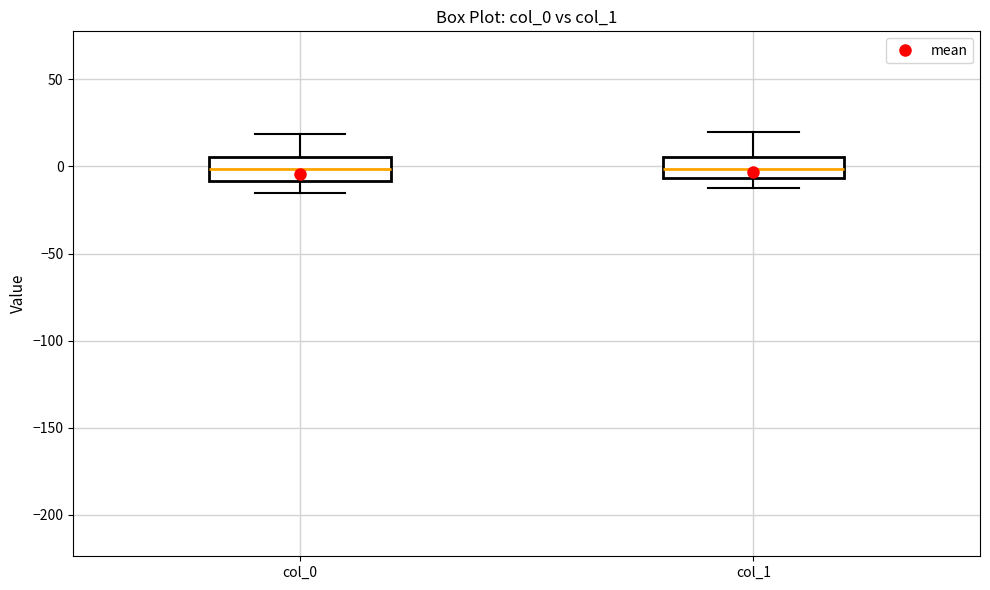

Reading left to right, read every box against the y-axis: the position of its median line, the range the box covers, and the ends of its whiskers. The values are not printed on the chart, so give them approximately, as read against the axis.

col_0: median 0, box -10 to 5, whiskers -15 to 20
col_1: median 0, box -5 to 5, whiskers -10 to 20